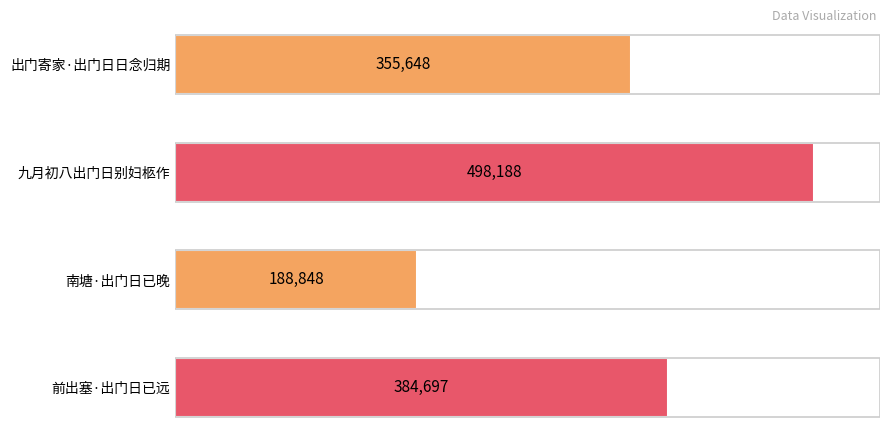

What is the change in value from 出门寄家·出门日日念归期 to 前出塞·出门日已远?

+29049